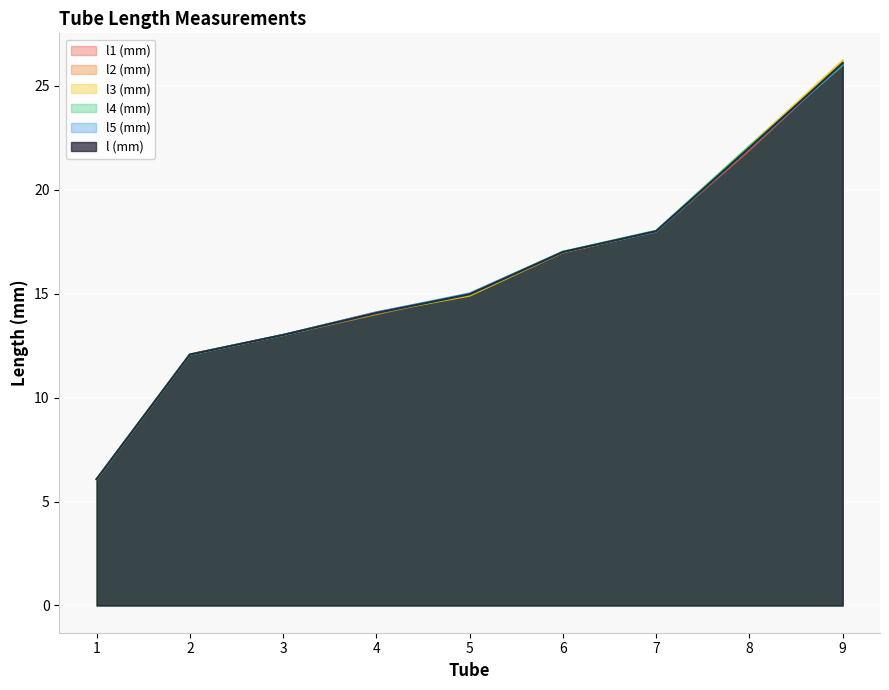

Which series has the largest range (max minus min)?

l3 (mm)